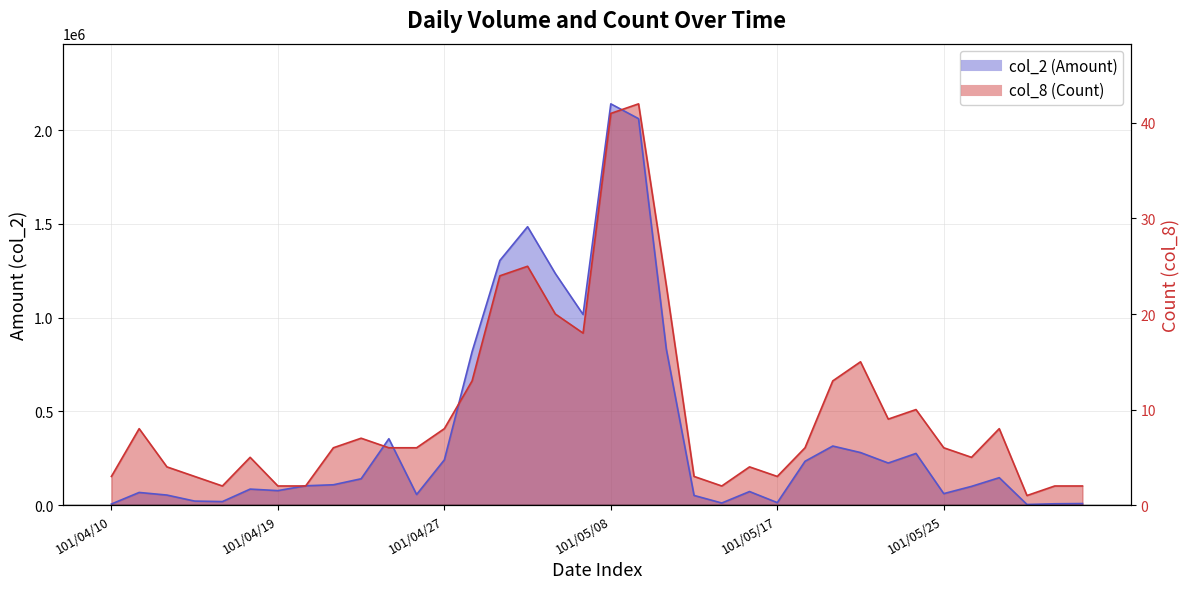

What is the difference between the maximum and minimum values in the col_2 (Amount) series?

2137410.0